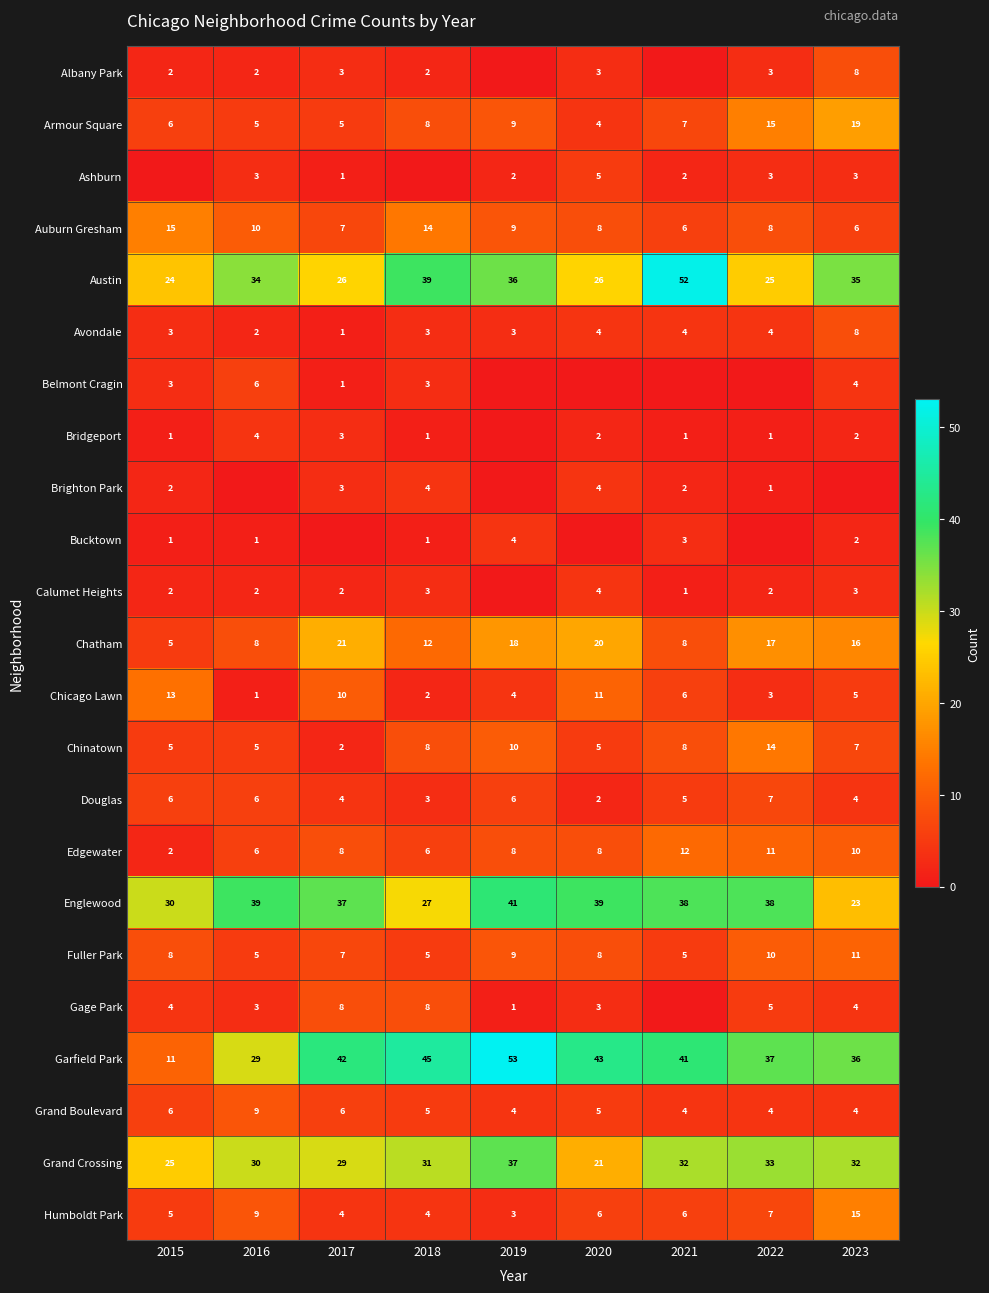

At which label does Chatham reach its peak?

2017